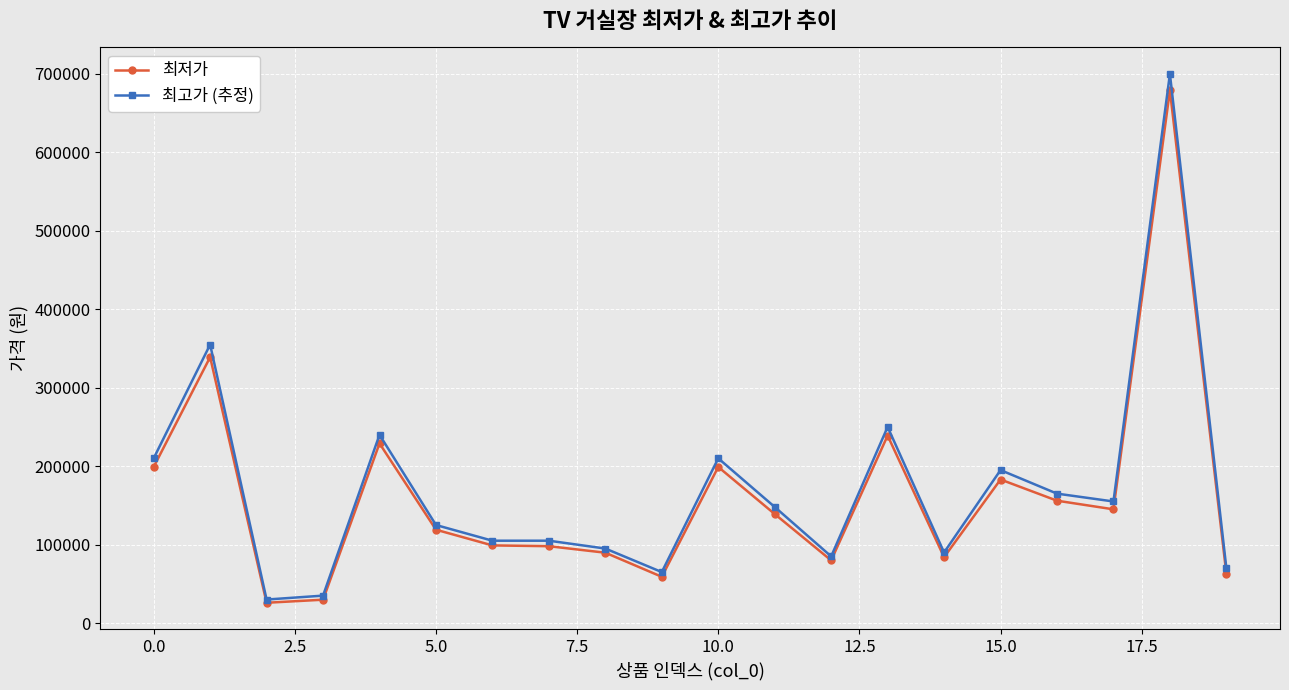

What is the maximum value for 최고가 (추정)?

700000